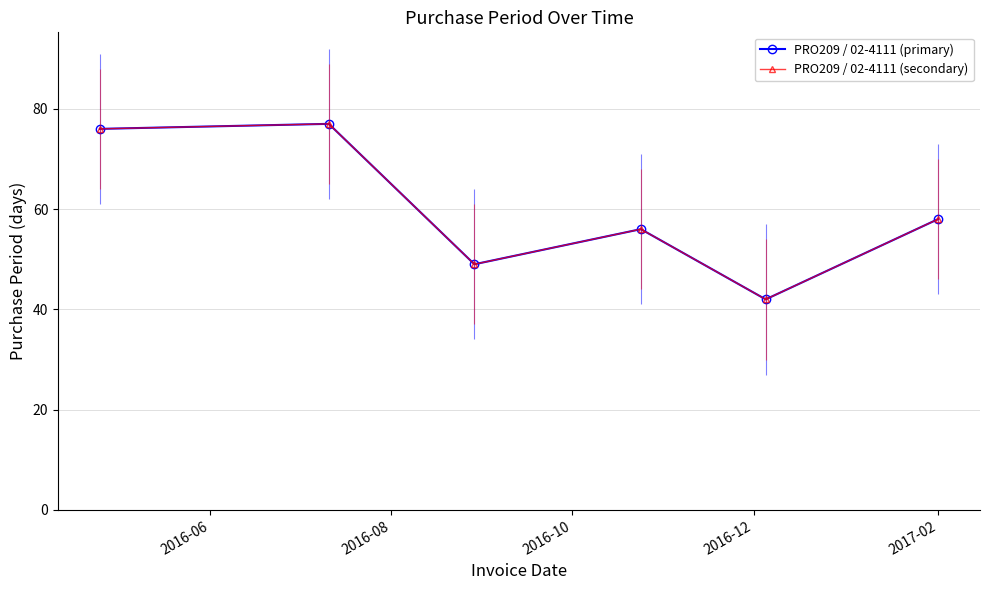

What is the average value of the PRO209 / 02-4111 (primary) series?

60